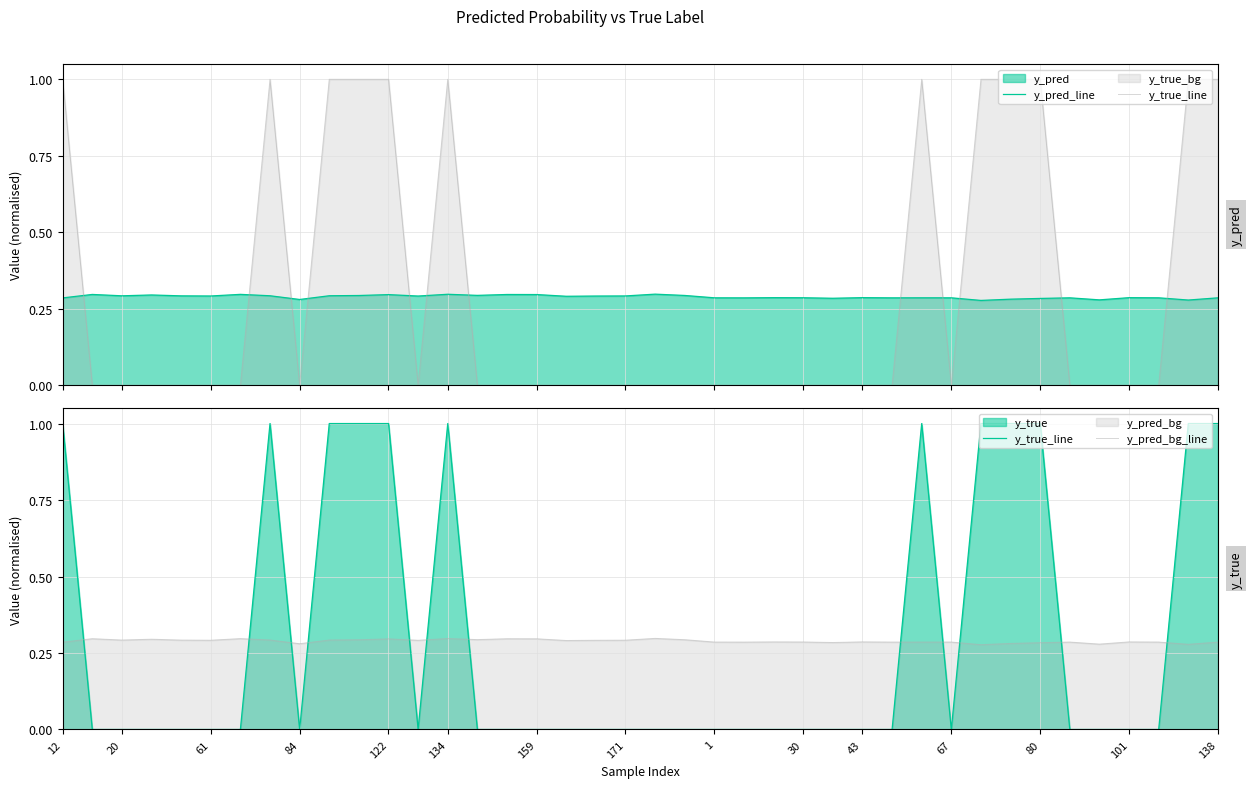

What is the label of the 8th point from the right?

32